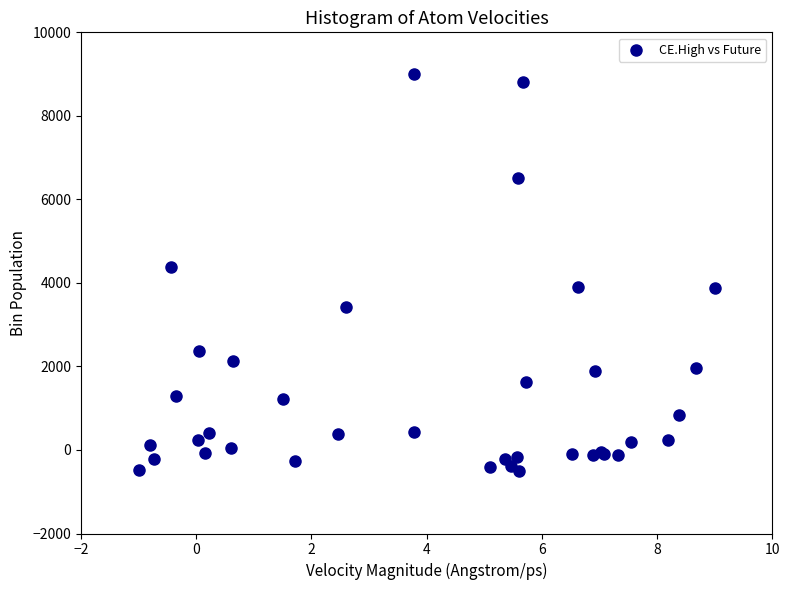

What Y value in the scatter plot is closest to 4250?

4379.1